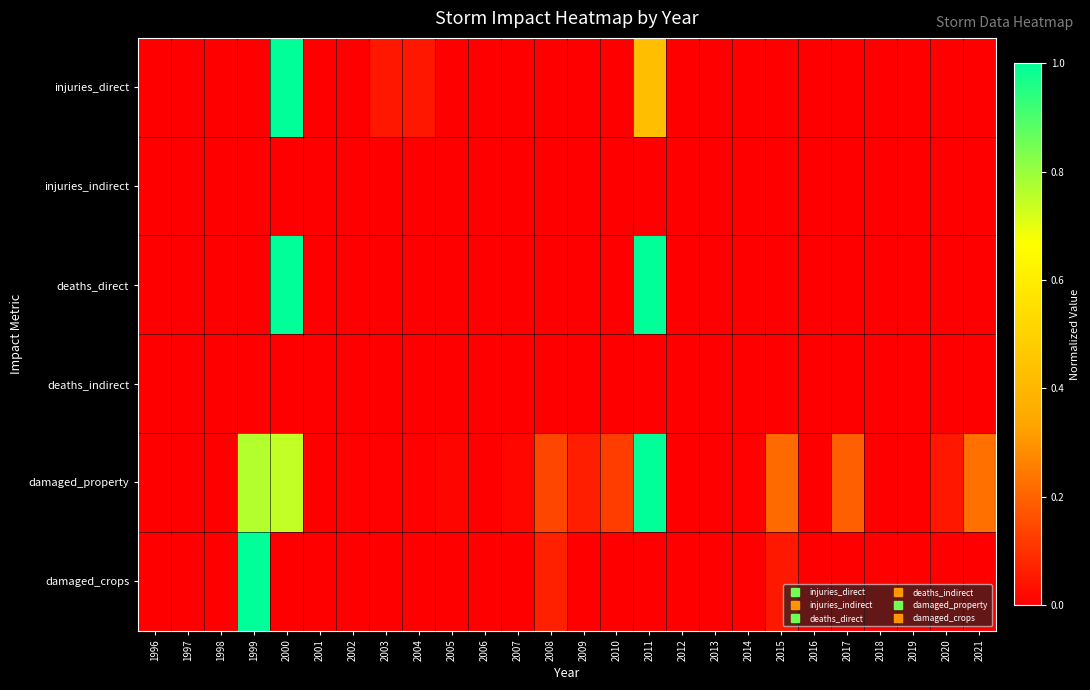

Reading right to left, extract all data points from this chart.

injuries_direct: 2021=0.0	2020=0.0	2019=0.0	2018=0.0	2017=0.0	2016=0.0	2015=0.0	2014=0.0	2013=0.0	2012=0.0	2011=0.4	2010=0.0	2009=0.0	2008=0.0	2007=0.0	2006=0.0	2005=0.0	2004=0.0	2003=0.0	2002=0.0	2001=0.0	2000=1.0	1999=0.0	1998=0.0	1997=0.0	1996=0.0
injuries_indirect: 2021=0.0	2020=0.0	2019=0.0	2018=0.0	2017=0.0	2016=0.0	2015=0.0	2014=0.0	2013=0.0	2012=0.0	2011=0.0	2010=0.0	2009=0.0	2008=0.0	2007=0.0	2006=0.0	2005=0.0	2004=0.0	2003=0.0	2002=0.0	2001=0.0	2000=0.0	1999=0.0	1998=0.0	1997=0.0	1996=0.0
deaths_direct: 2021=0.0	2020=0.0	2019=0.0	2018=0.0	2017=0.0	2016=0.0	2015=0.0	2014=0.0	2013=0.0	2012=0.0	2011=1.0	2010=0.0	2009=0.0	2008=0.0	2007=0.0	2006=0.0	2005=0.0	2004=0.0	2003=0.0	2002=0.0	2001=0.0	2000=1.0	1999=0.0	1998=0.0	1997=0.0	1996=0.0
deaths_indirect: 2021=0.0	2020=0.0	2019=0.0	2018=0.0	2017=0.0	2016=0.0	2015=0.0	2014=0.0	2013=0.0	2012=0.0	2011=0.0	2010=0.0	2009=0.0	2008=0.0	2007=0.0	2006=0.0	2005=0.0	2004=0.0	2003=0.0	2002=0.0	2001=0.0	2000=0.0	1999=0.0	1998=0.0	1997=0.0	1996=0.0
damaged_property: 2021=0.2	2020=0.0	2019=0.0	2018=0.0	2017=0.2	2016=0.0	2015=0.2	2014=0.0	2013=0.0	2012=0.0	2011=1.0	2010=0.1	2009=0.1	2008=0.1	2007=0.0	2006=0.0	2005=0.0	2004=0.0	2003=0.0	2002=0.0	2001=0.0	2000=0.7	1999=0.8	1998=0.0	1997=0.0	1996=0.0
damaged_crops: 2021=0.0	2020=0.0	2019=0.0	2018=0.0	2017=0.0	2016=0.0	2015=0.0	2014=0.0	2013=0.0	2012=0.0	2011=0.0	2010=0.0	2009=0.0	2008=0.1	2007=0.0	2006=0.0	2005=0.0	2004=0.0	2003=0.0	2002=0.0	2001=0.0	2000=0.0	1999=1.0	1998=0.0	1997=0.0	1996=0.0